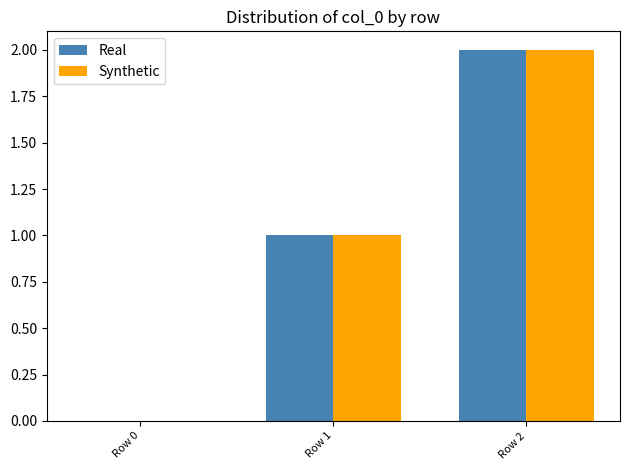

How many Synthetic values are between 0 and 2?

3